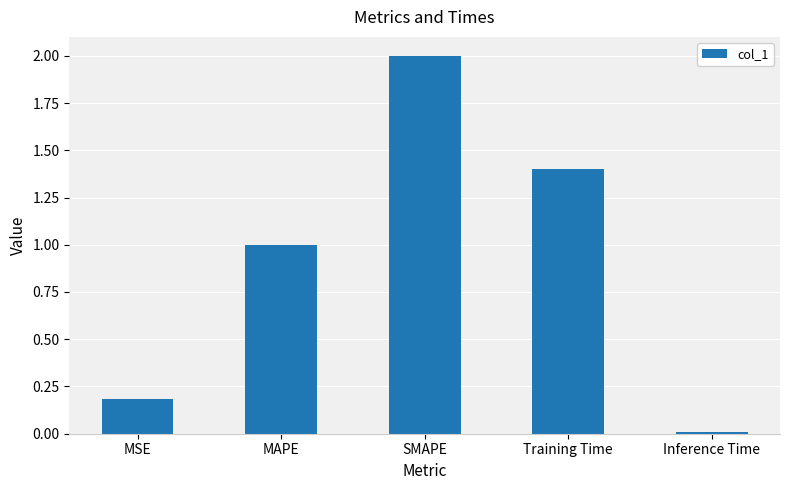

How many bars are there in total?

5